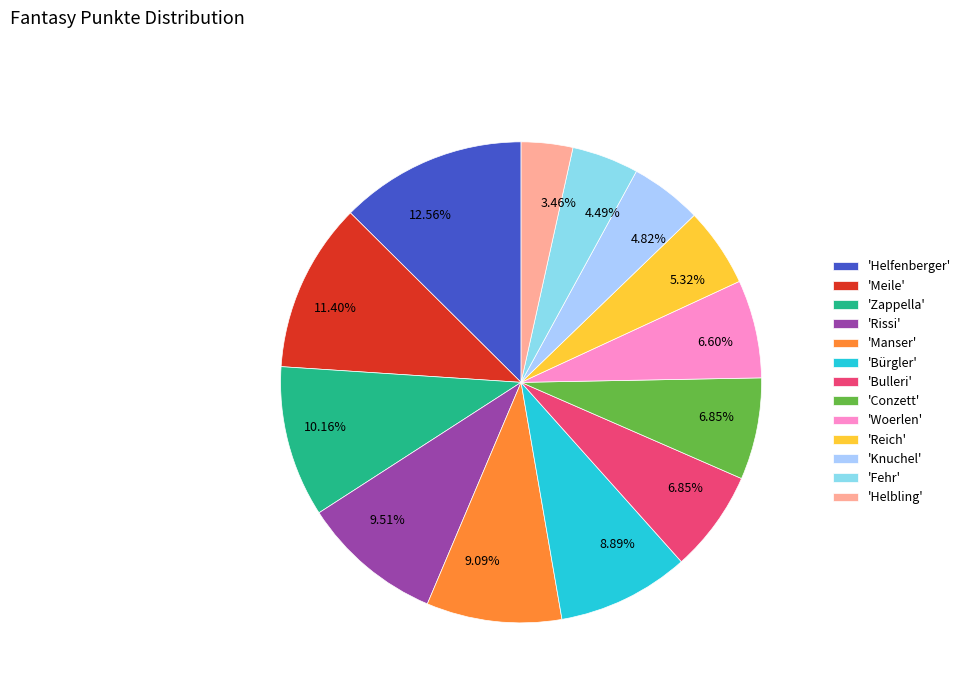

What is the ratio of the value at 'Bulleri' to the value at 'Bürgler'?

0.8